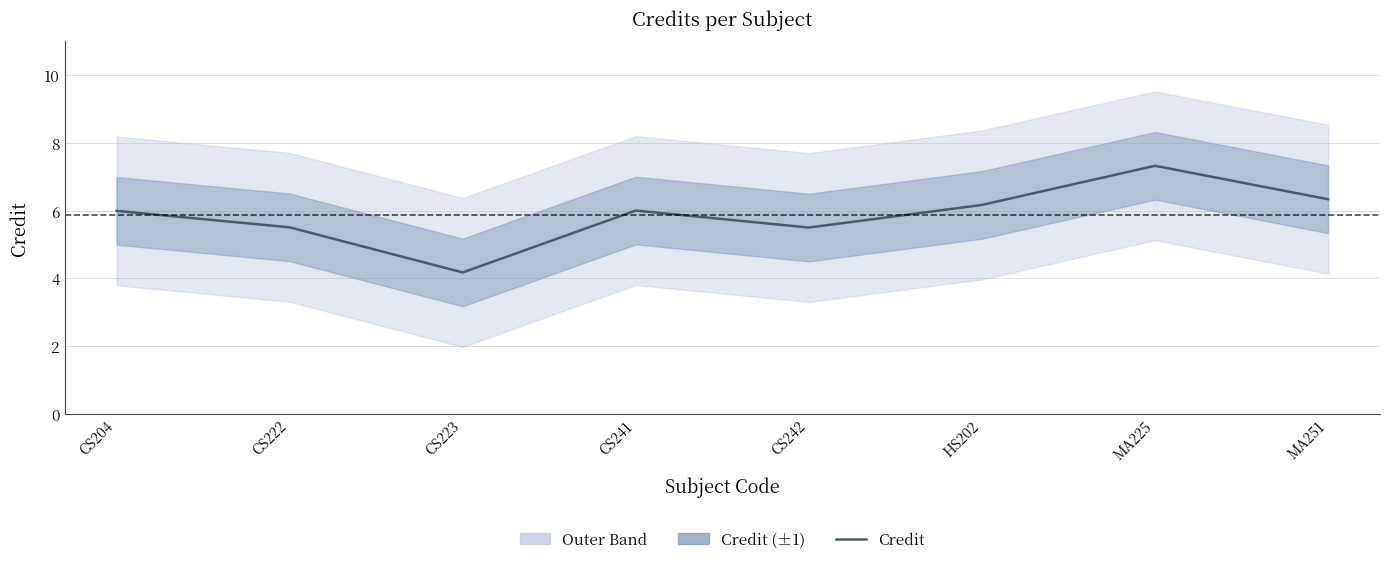

How many interior local peaks (higher than both neighbors) does the data have?

2